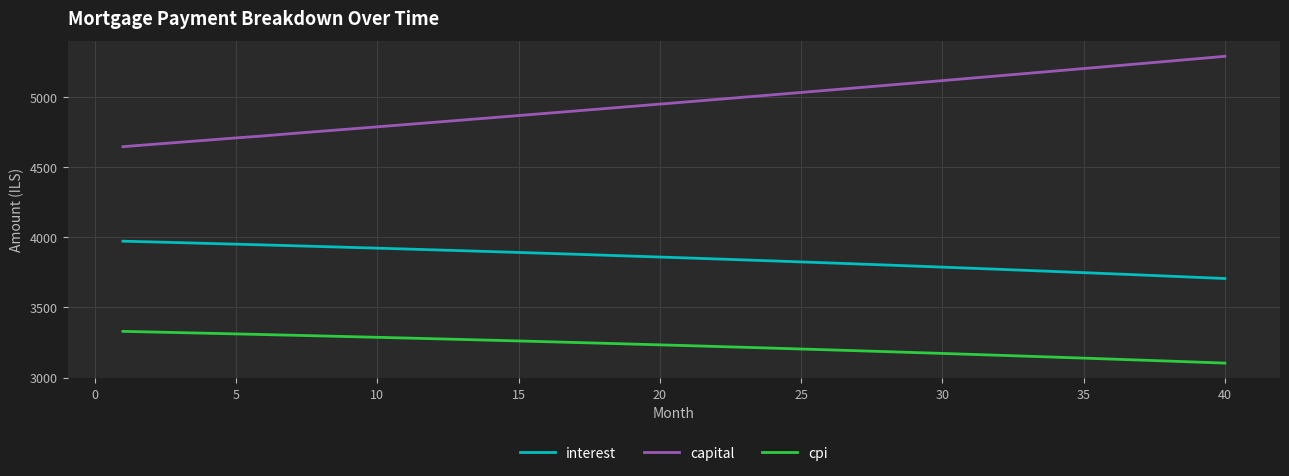

Which series has the largest total across all categories?

capital